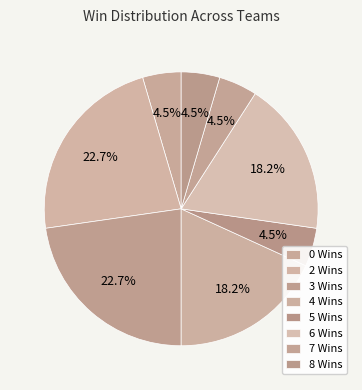

How many slices are in this pie chart?

8